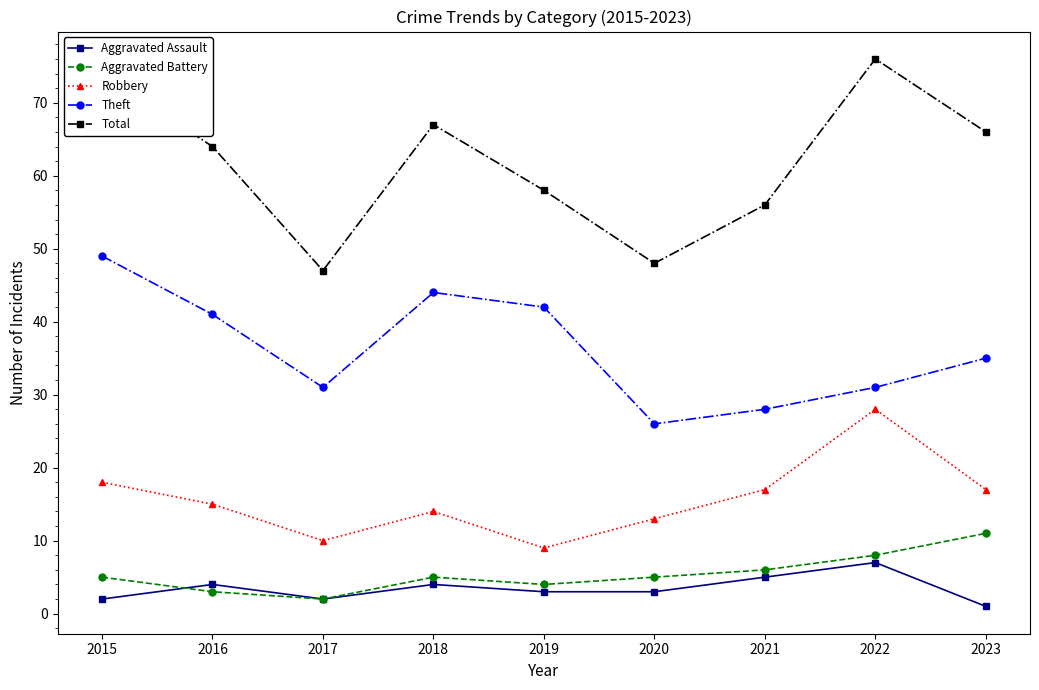

At which category does Robbery reach its first local valley?

2017